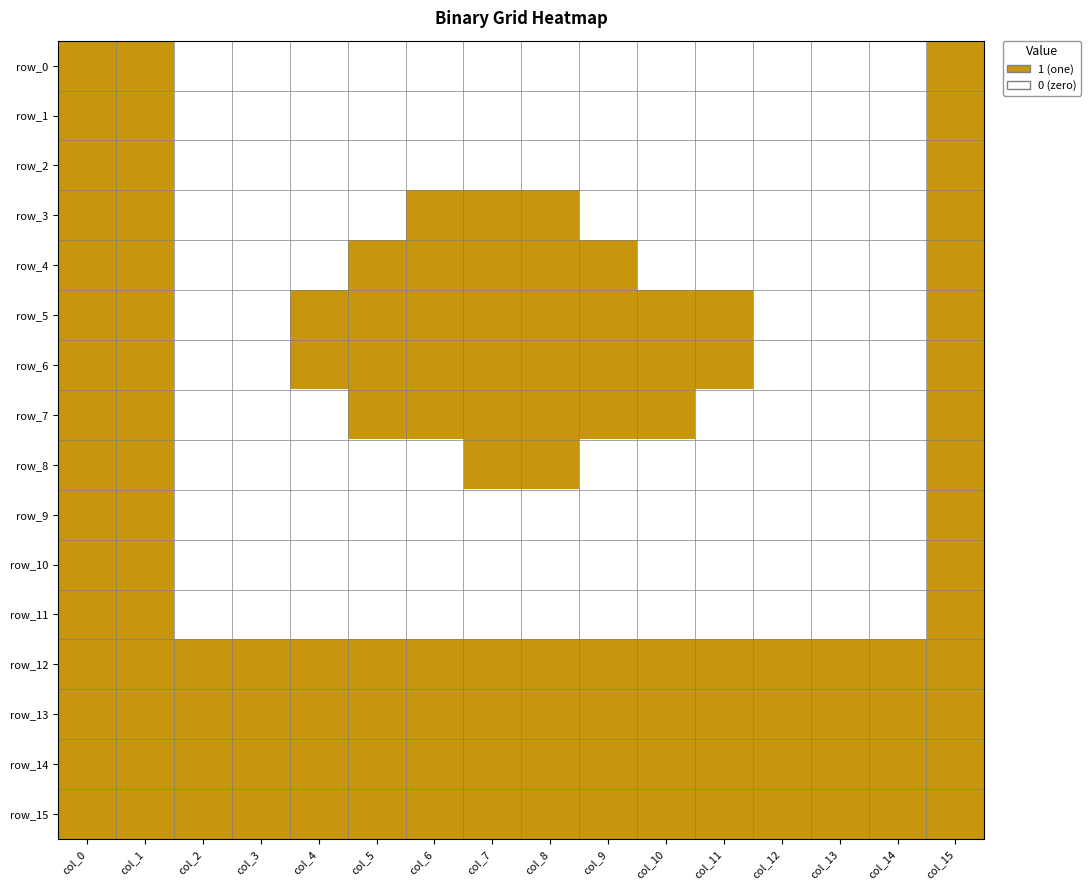

What is the greatest value displayed?

1